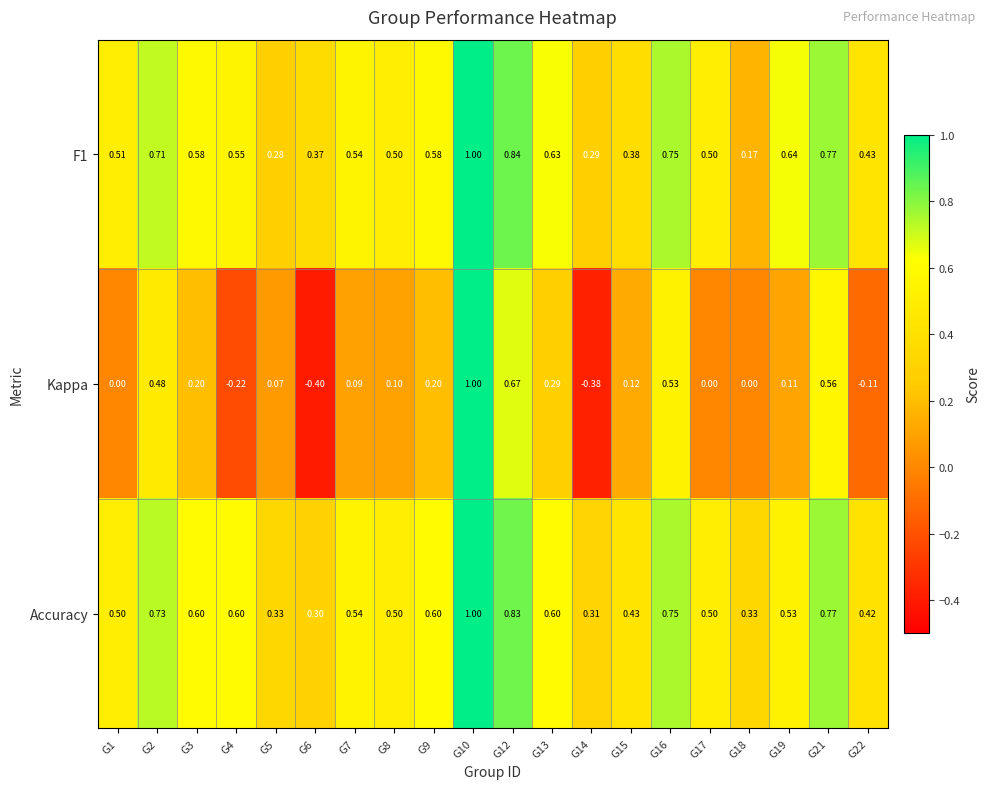

Is the value of F1 at G10 greater than the value of Accuracy at G9?

Yes